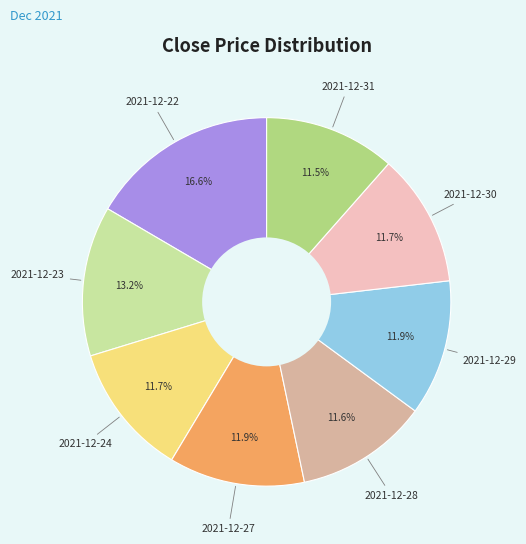

Does any single category account for the majority?

No